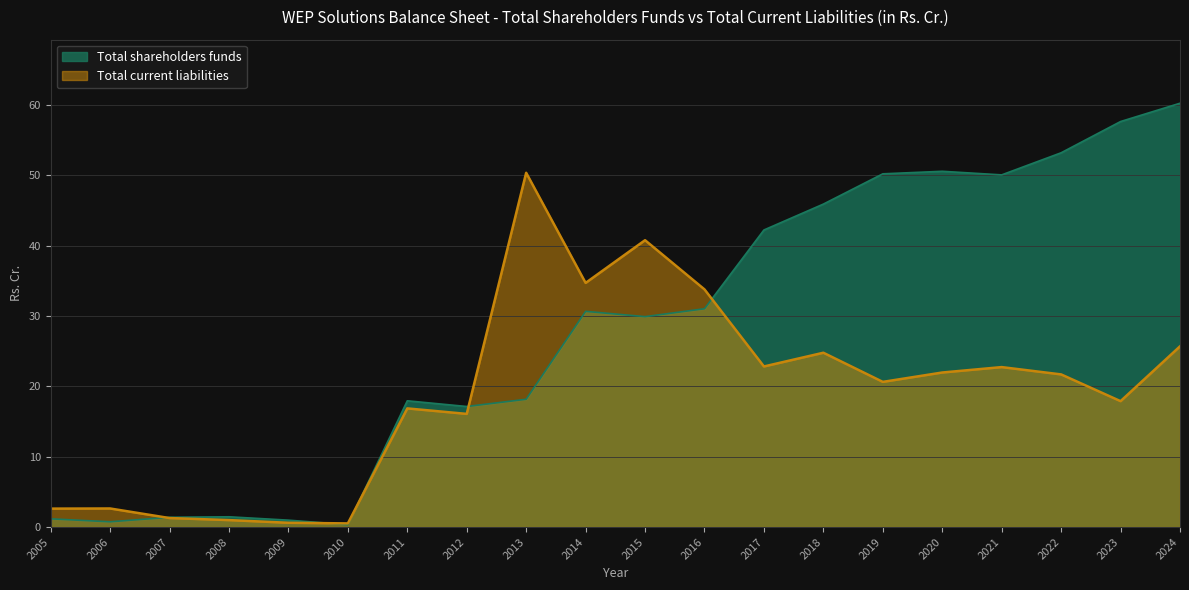

Rank the series by their average value, from highest to lowest.

Total shareholders funds, Total current liabilities